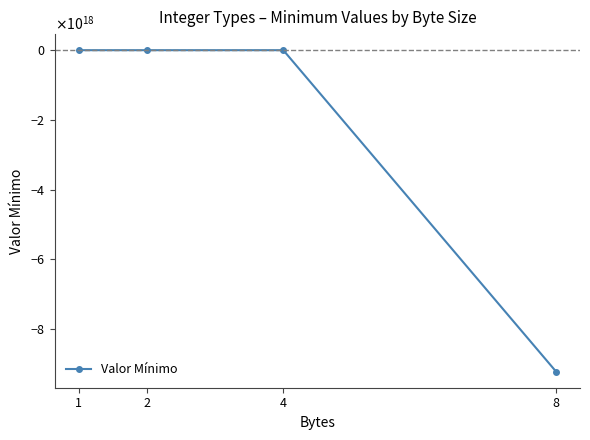

What is the sum of the values at 4 and 1?

-2147483776